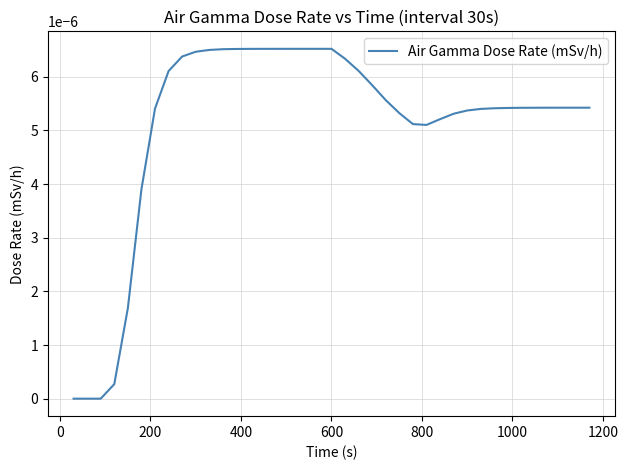

Does the chart have visible grid lines?

Yes